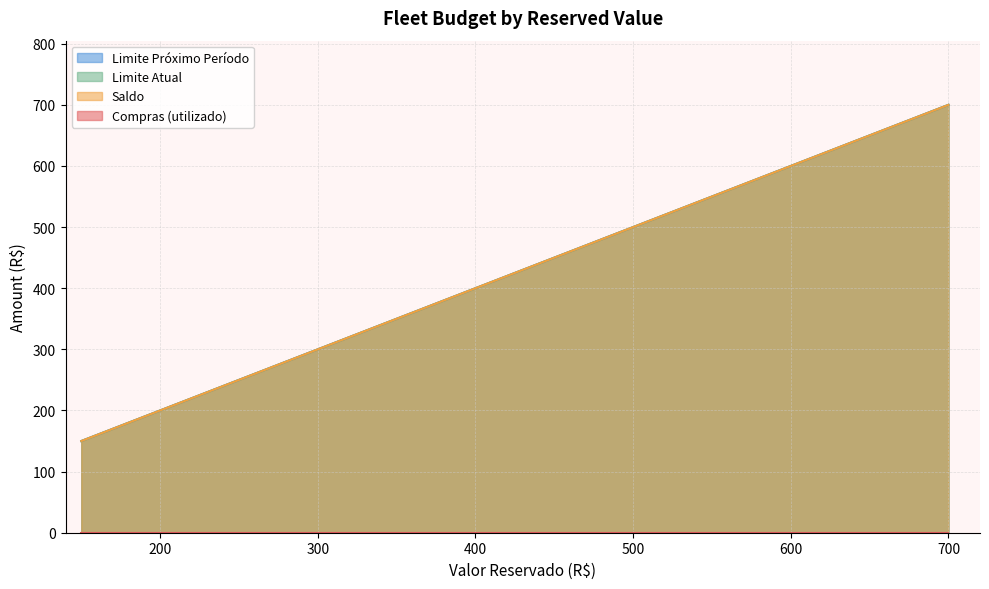

What is the difference between the maximum and minimum values in the Limite Atual series?

550.0